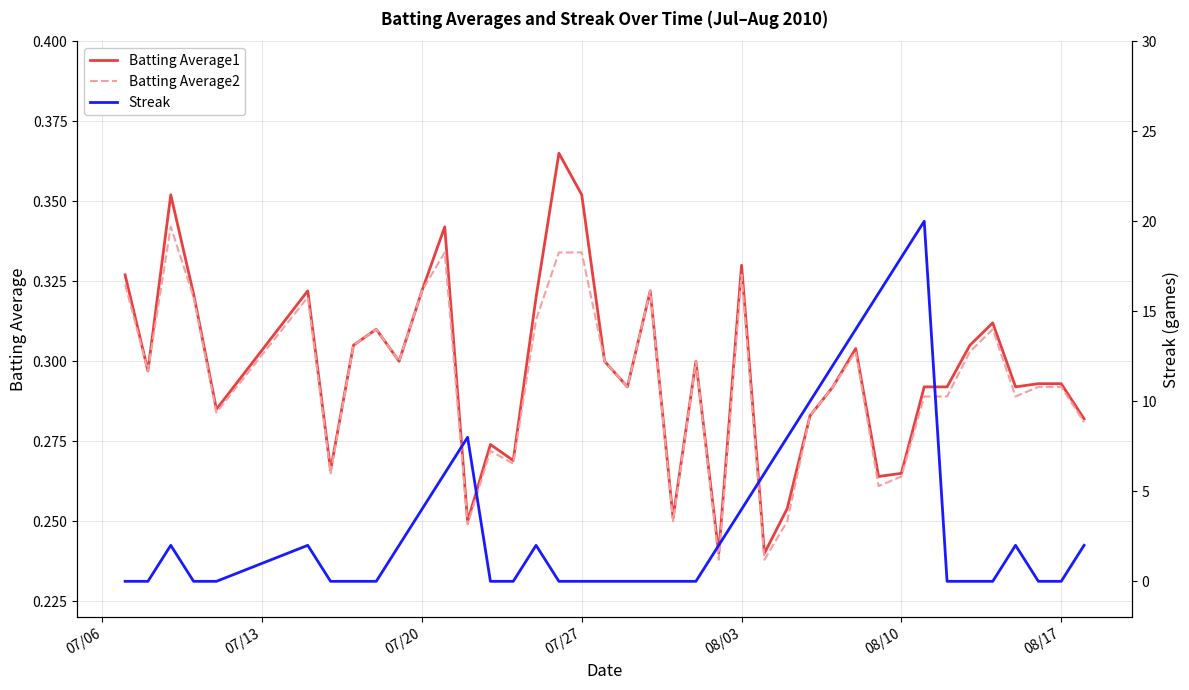

The value of Batting Average2 at 08/10 is 0.4. True or false?

False